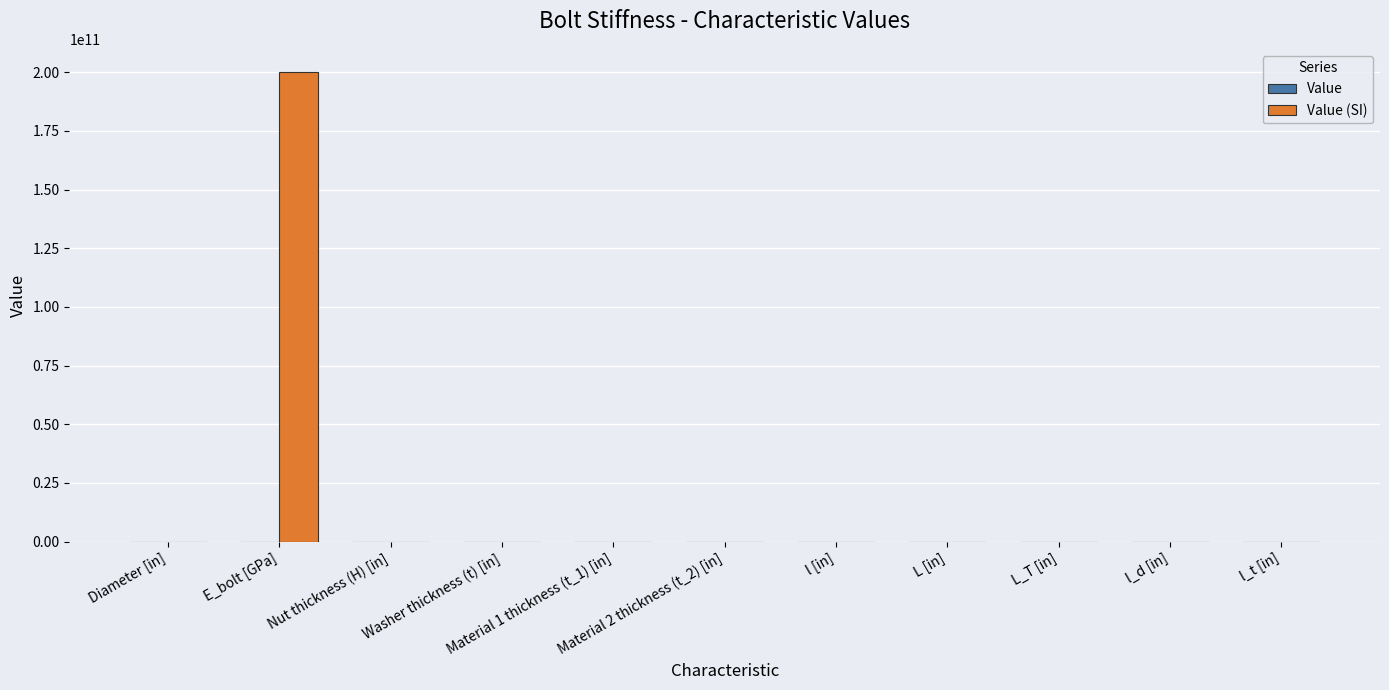

How many data points does each series have?

11